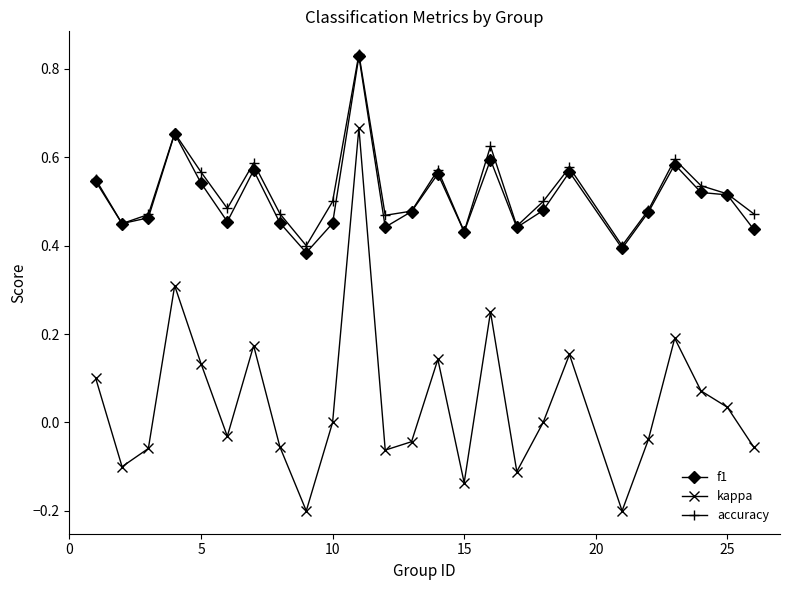

True or false: f1 has more than 0 interior local peaks.

True